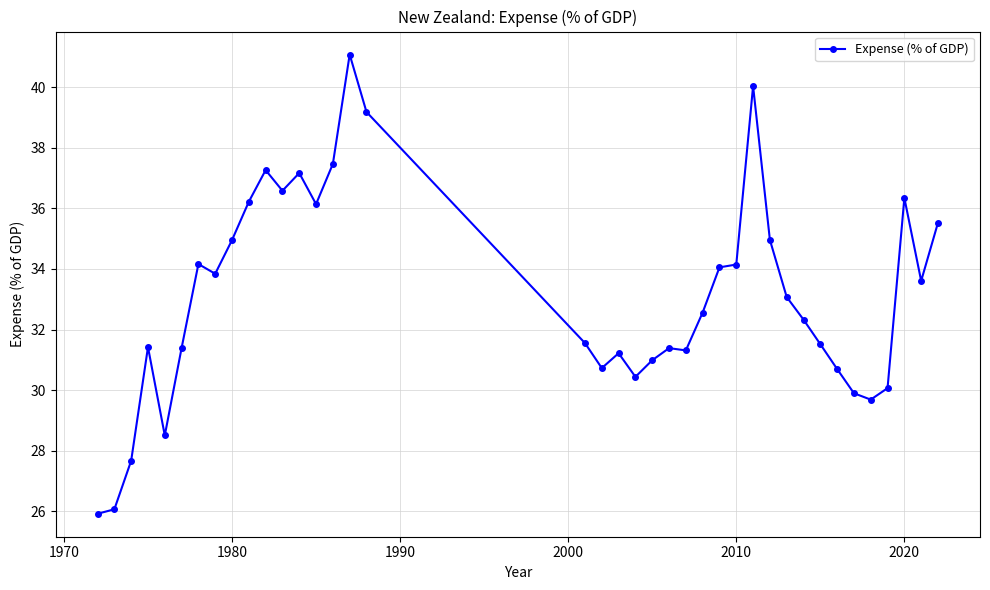

What is the value of the 38th point from the left?

33.6